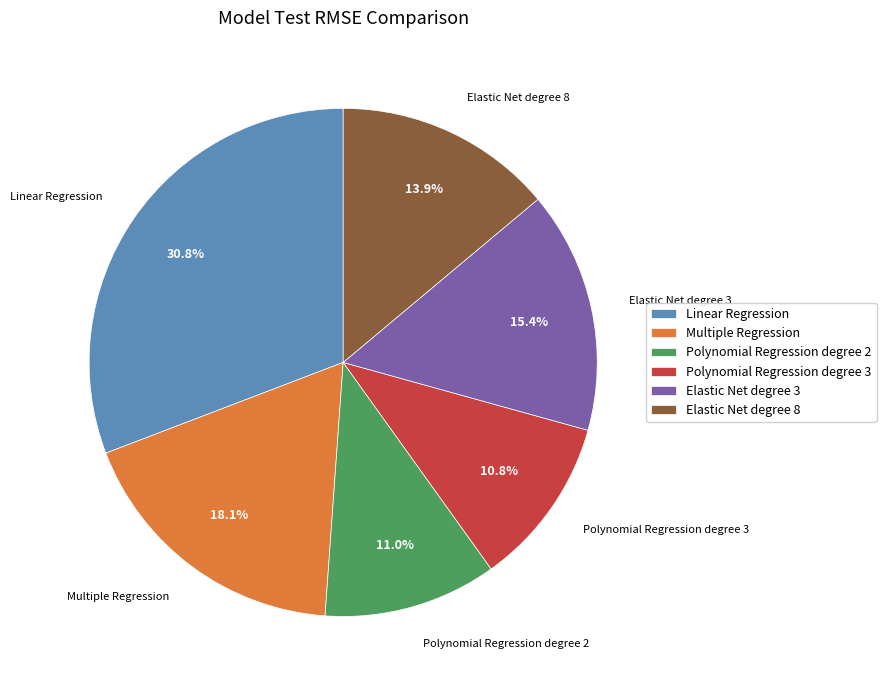

What is the ratio of the value at Elastic Net degree 3 to the value at Elastic Net degree 8?

1.1